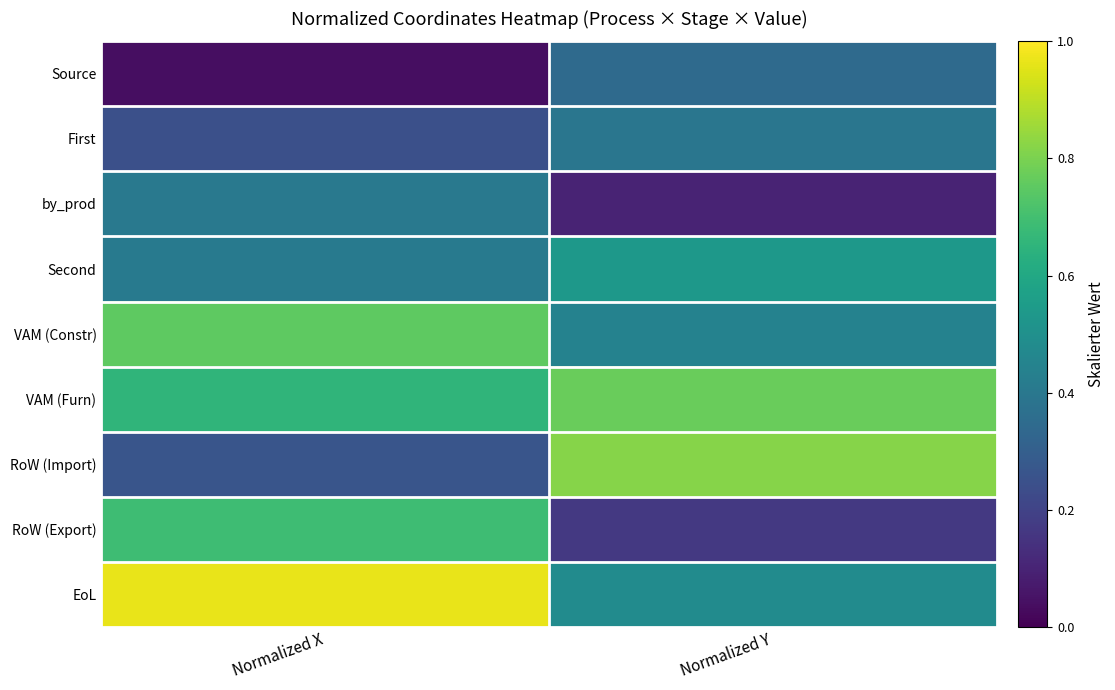

At Normalized X, list the series in order from largest to smallest.

EoL, VAM (Constr), RoW (Export), VAM (Furn), Second, by_prod, RoW (Import), First, Source